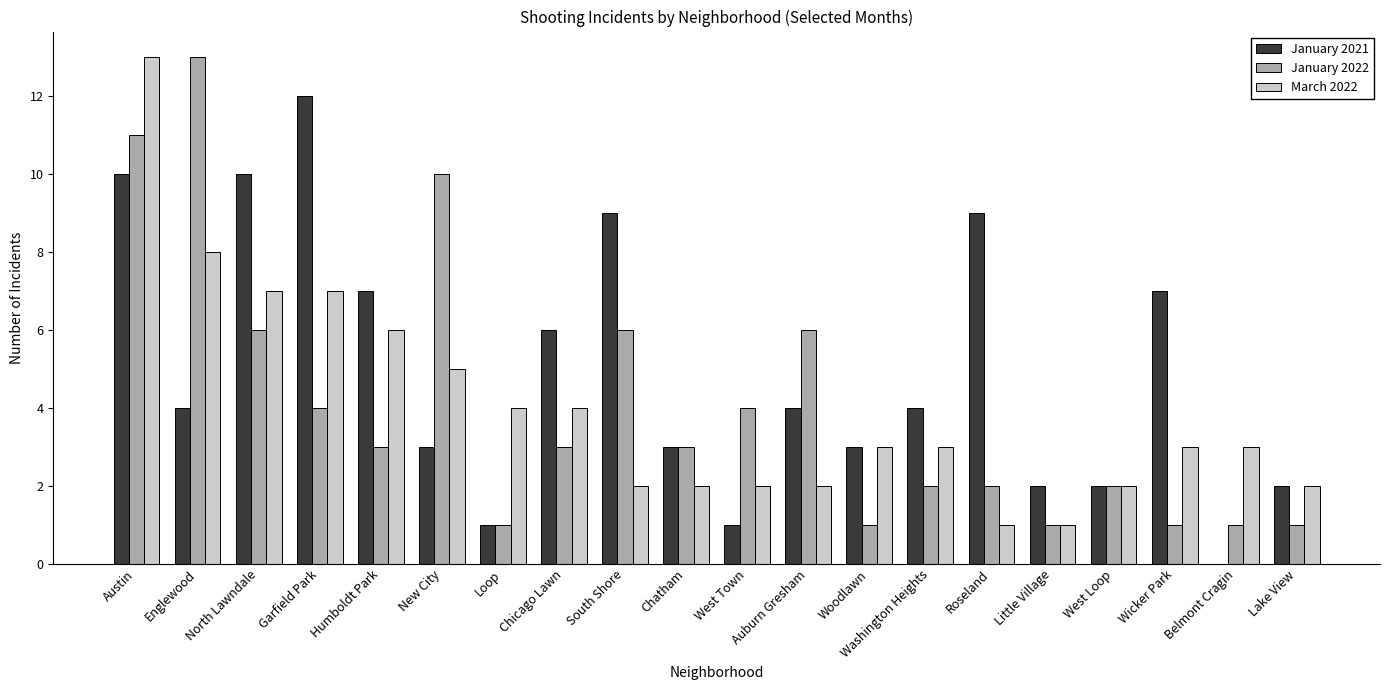

What is the greatest value displayed?

13